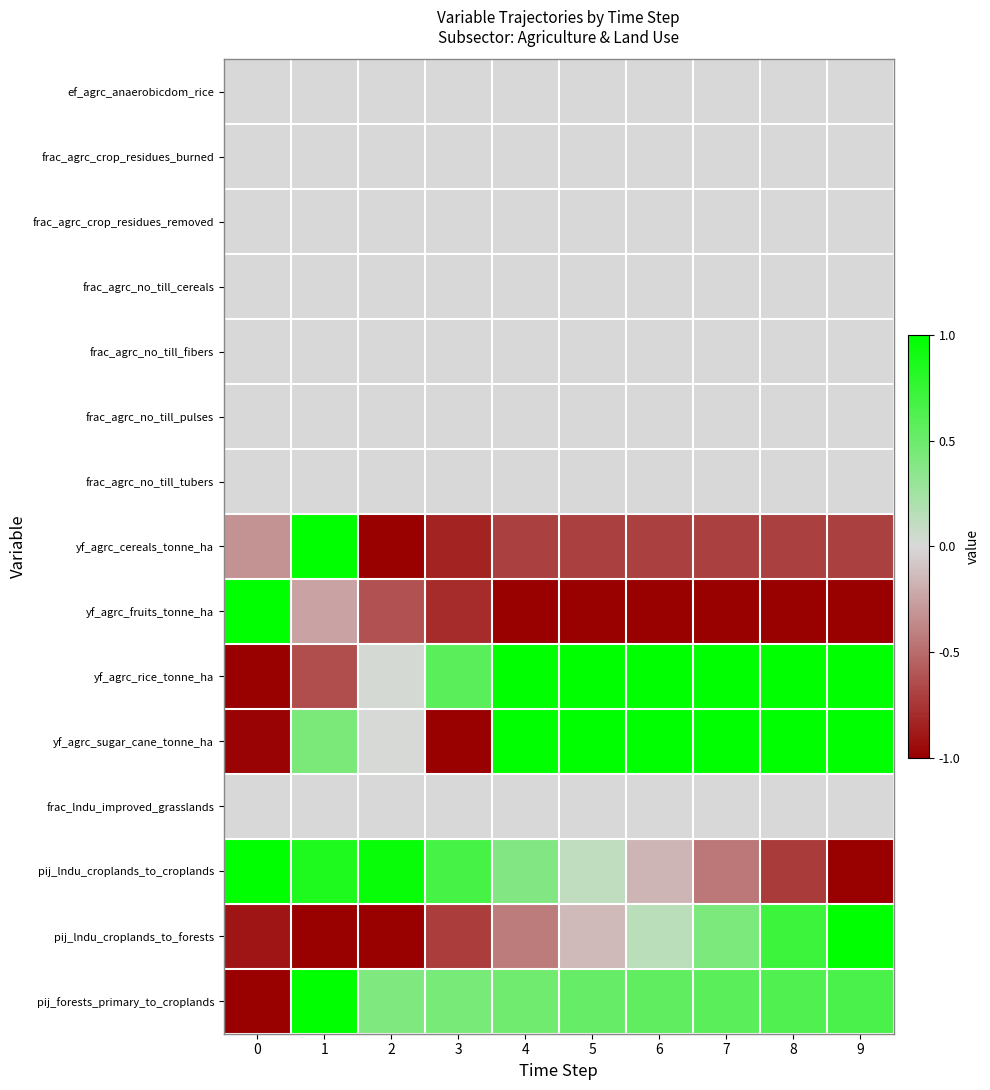

At which category is the sum across all series the highest?

1